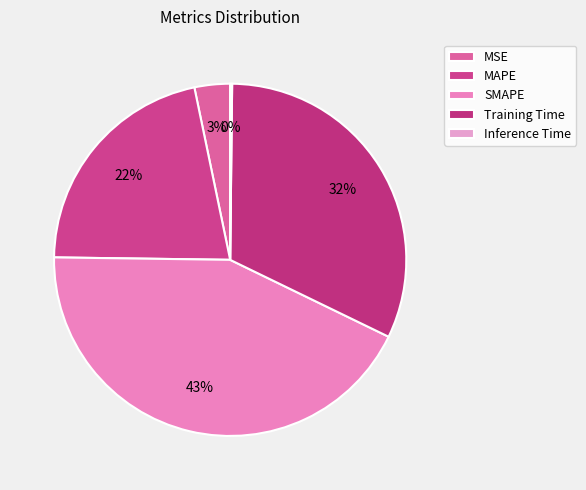

What percentage is the Training Time slice, to the nearest percent?

32%